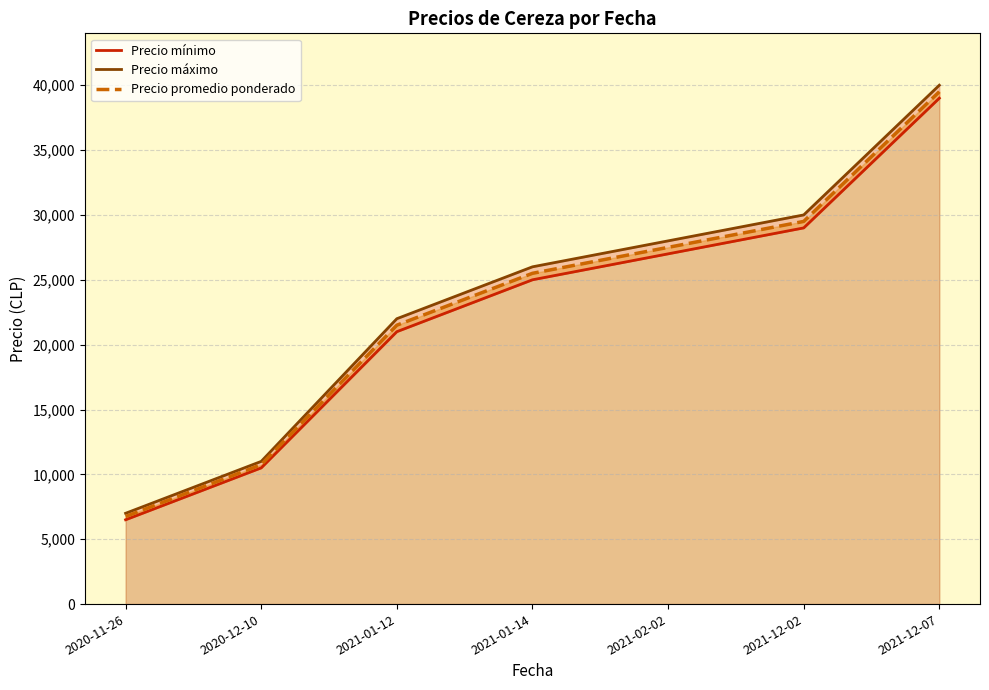

Which has a higher value, 2020-12-10 or 2021-02-02?

2021-02-02